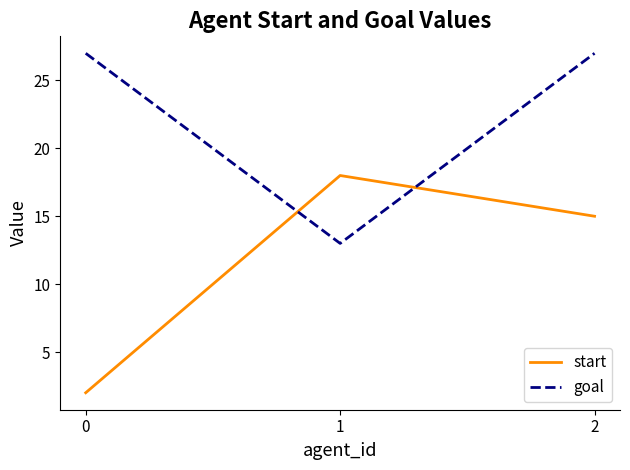

At which label is start closest to 10?

2